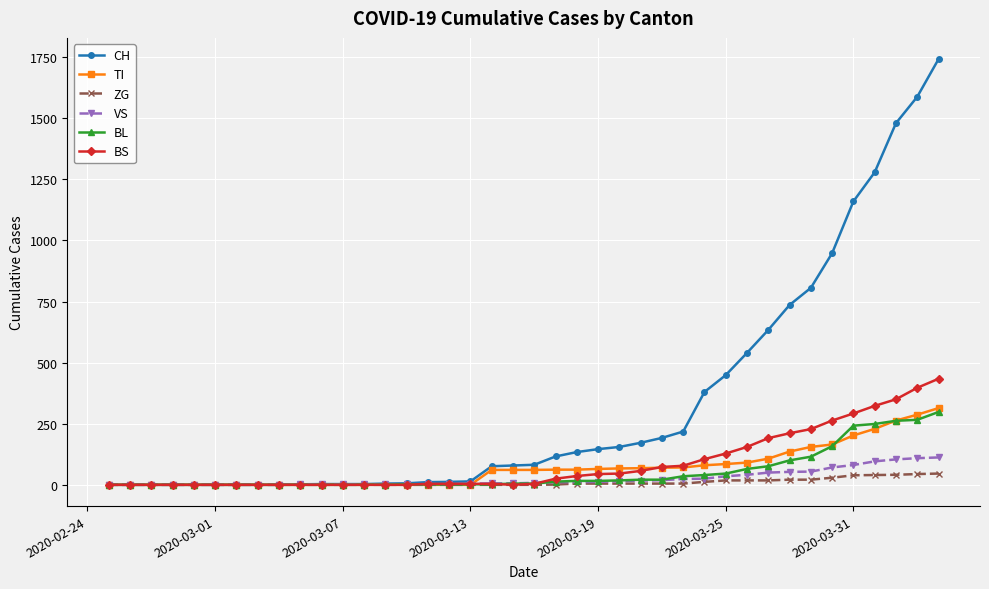

Which series has the largest total across all categories?

CH